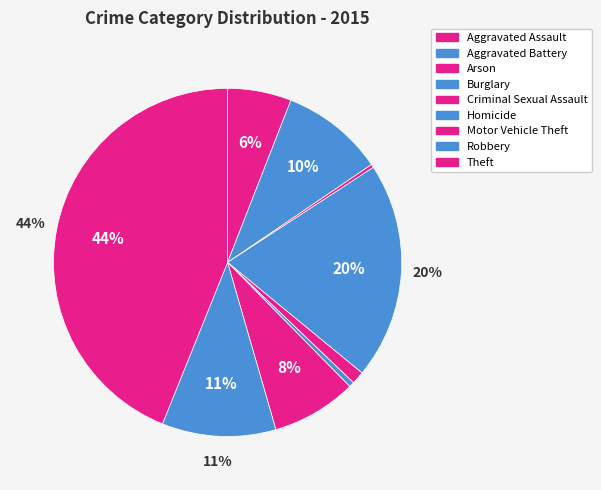

Do Criminal Sexual Assault and Burglary together represent more than half of the pie?

No